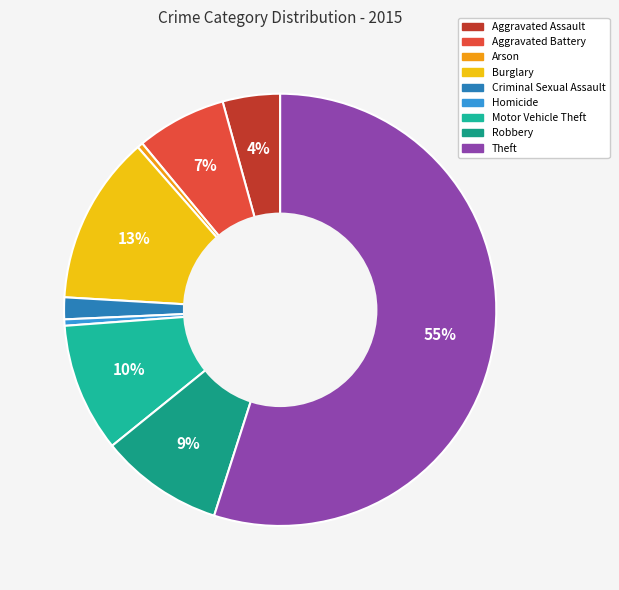

To the nearest percent, what percentage of the pie is Burglary?

13%